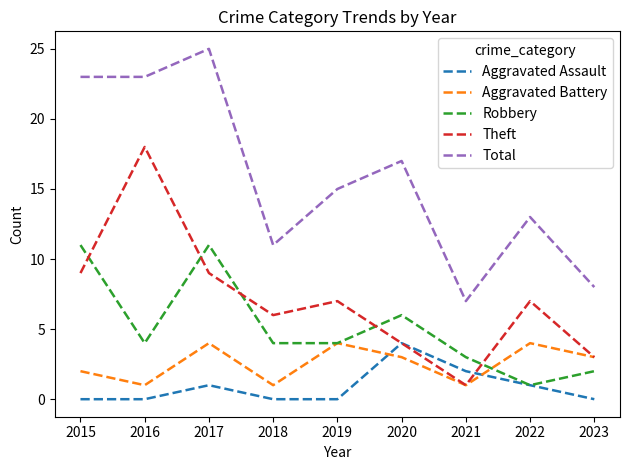

Reading left to right, what are all the values shown in this chart?

Aggravated Assault: 2015=0	2016=0	2017=1	2018=0	2019=0	2020=4	2021=2	2022=1	2023=0
Aggravated Battery: 2015=2	2016=1	2017=4	2018=1	2019=4	2020=3	2021=1	2022=4	2023=3
Robbery: 2015=11	2016=4	2017=11	2018=4	2019=4	2020=6	2021=3	2022=1	2023=2
Theft: 2015=9	2016=18	2017=9	2018=6	2019=7	2020=4	2021=1	2022=7	2023=3
Total: 2015=23	2016=23	2017=25	2018=11	2019=15	2020=17	2021=7	2022=13	2023=8